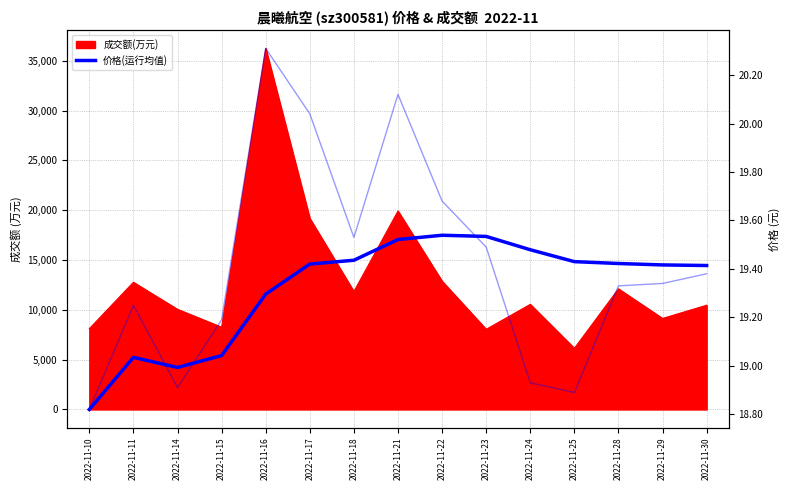

At which category does the data reach its first local peak?

2022-11-11